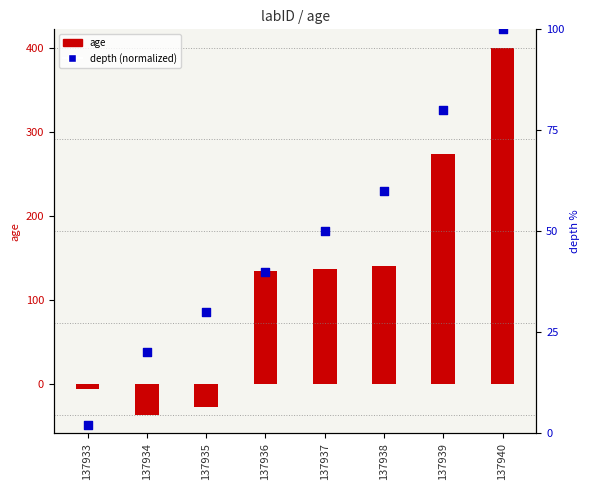

Which series contains the lowest Y value?

age